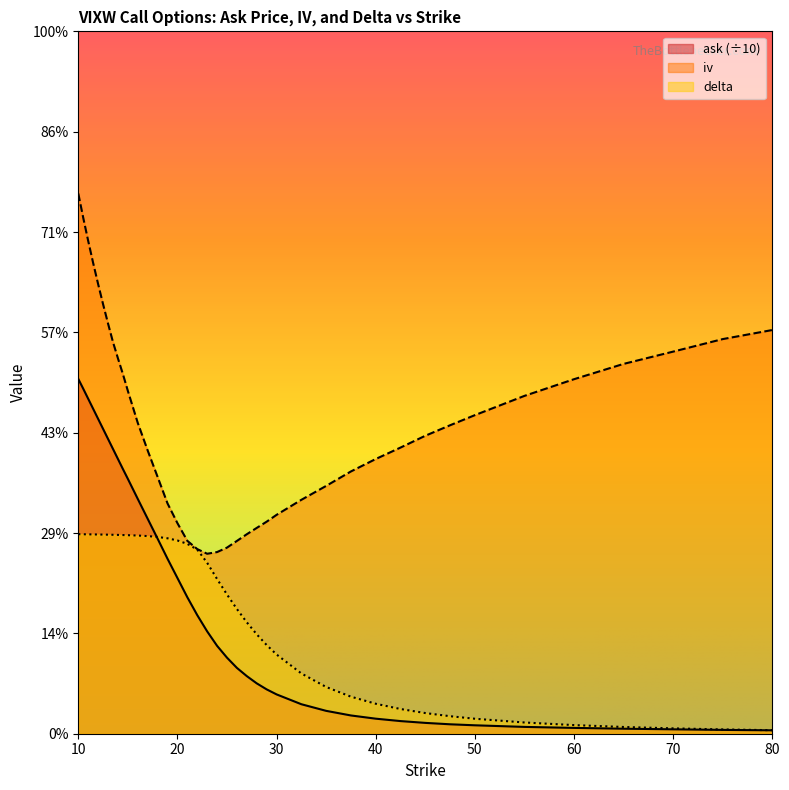

Which category has the highest value in the iv series?

10